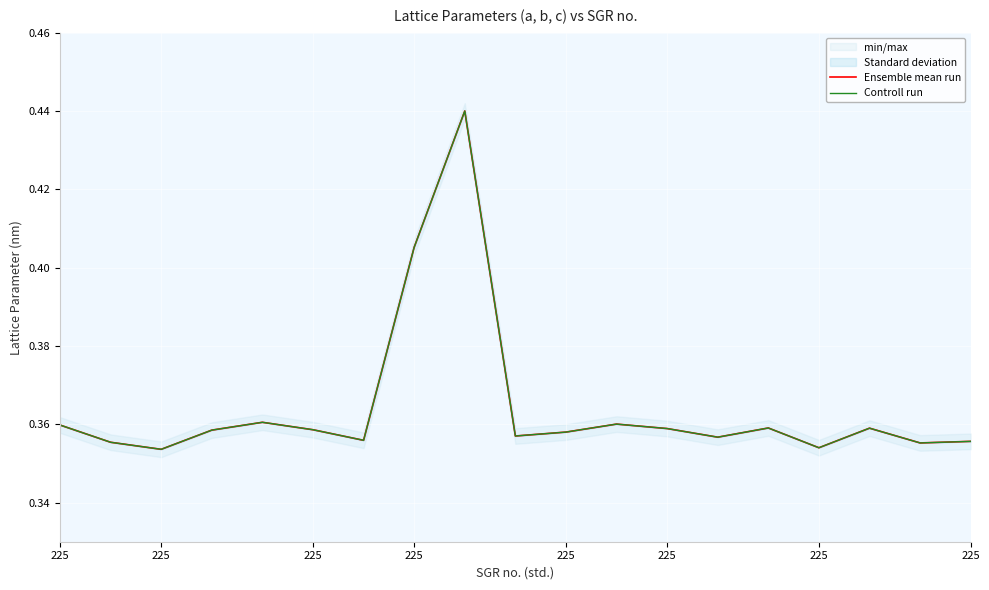

Rank the series by their average value, from lowest to highest.

Ensemble mean run, Controll run